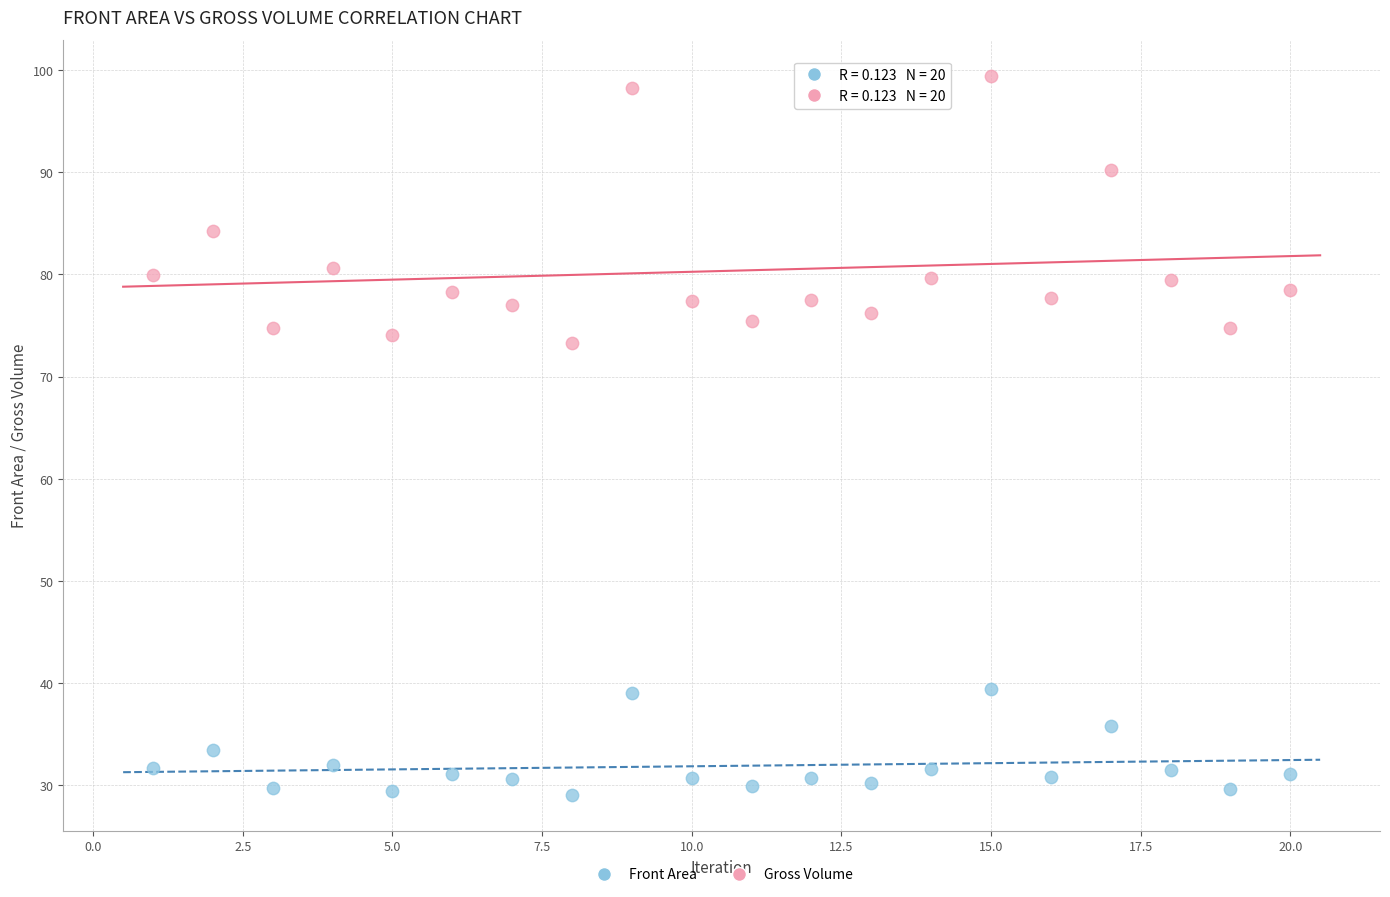

Which series reaches the minimum Y coordinate?

Front Area